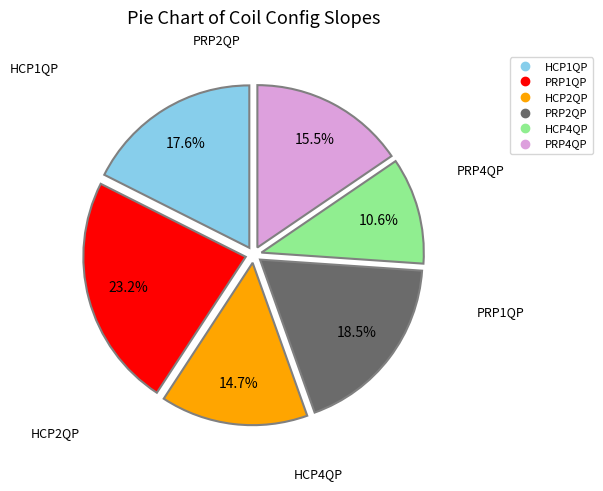

True or false: PRP2QP accounts for 25% of the total.

False